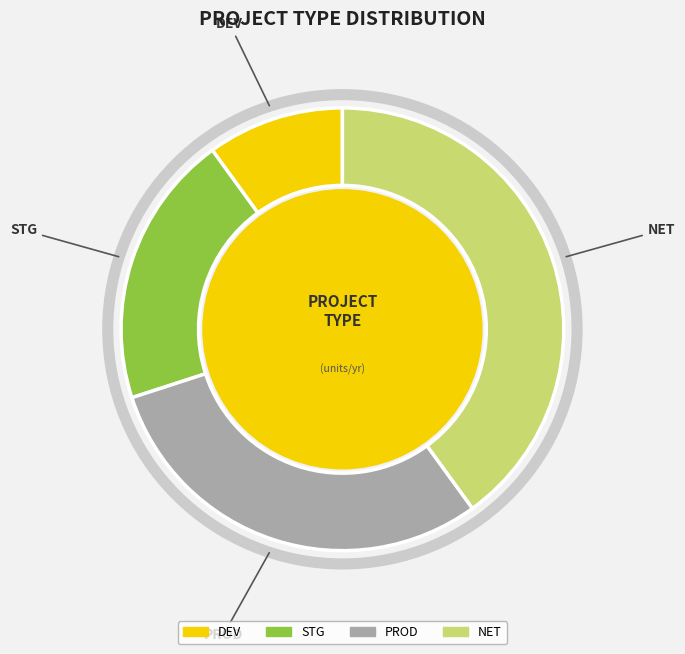

Which has a higher value, PROD or STG?

PROD